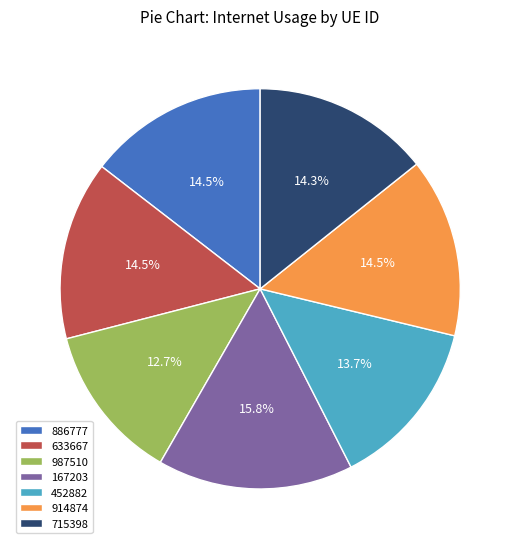

Which slice is the smallest?

987510